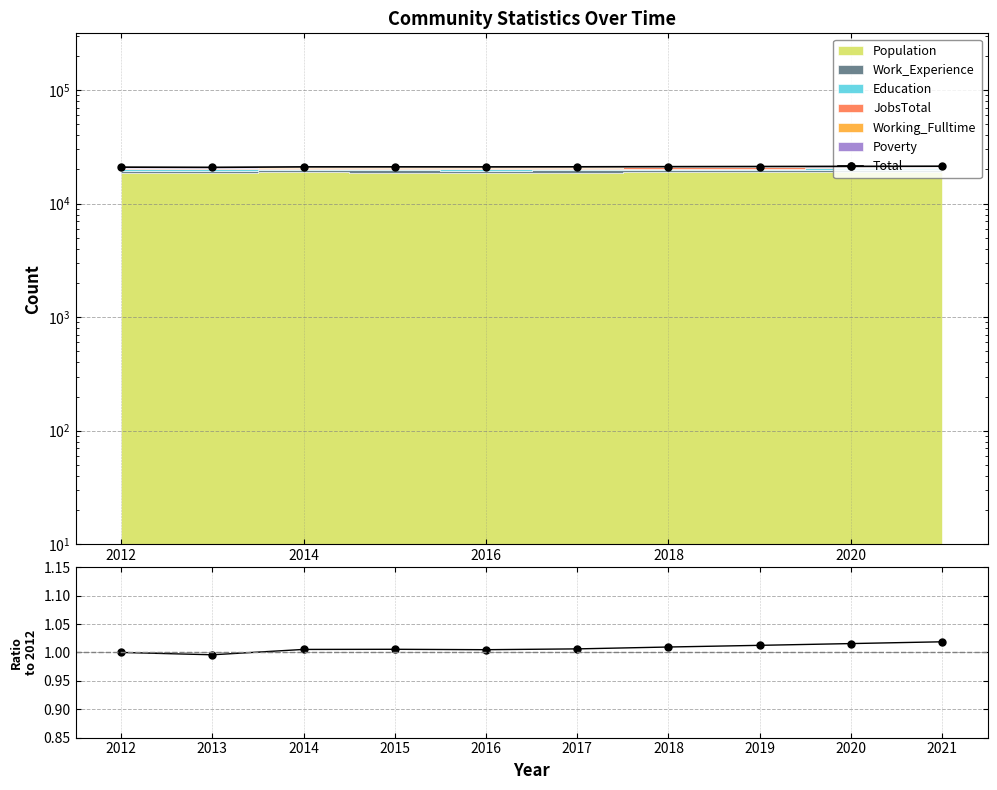

True or false: Total has more than 0 interior local peaks.

True